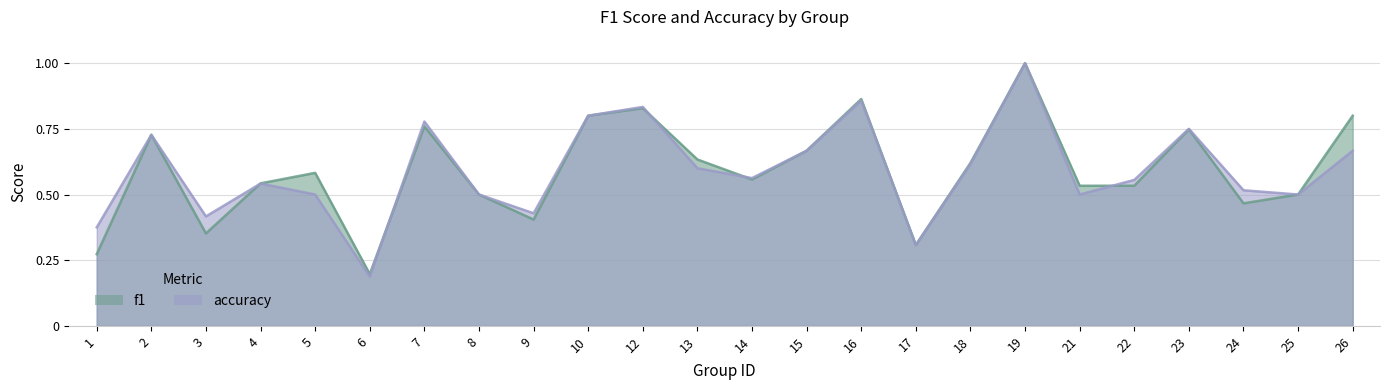

How many data points does each series have?

24